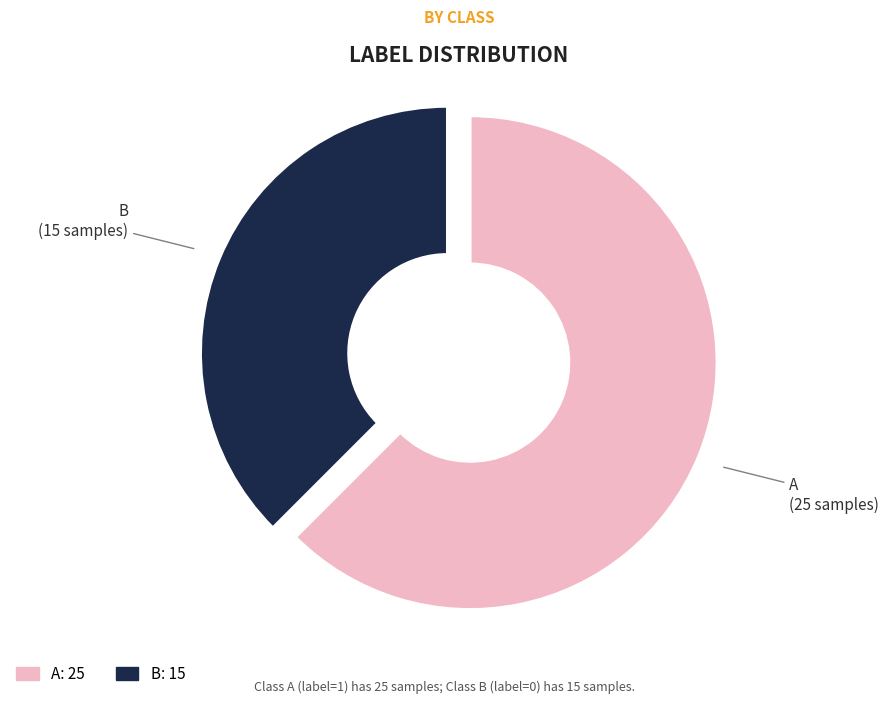

To the nearest percent, what is the difference between the largest and smallest slice percentages?

25%